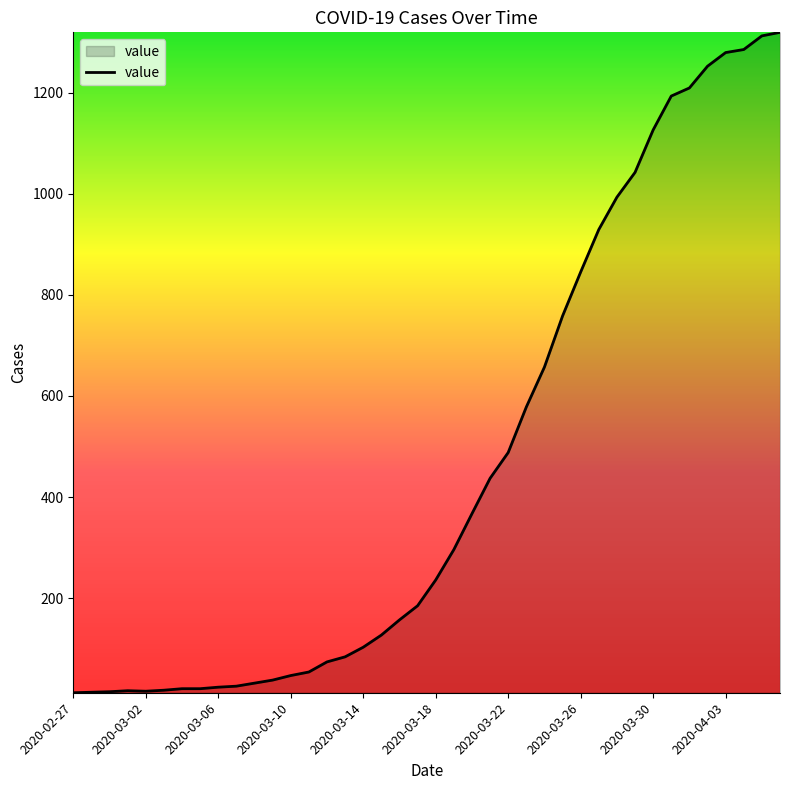

What is the maximum value shown in the chart?

1319